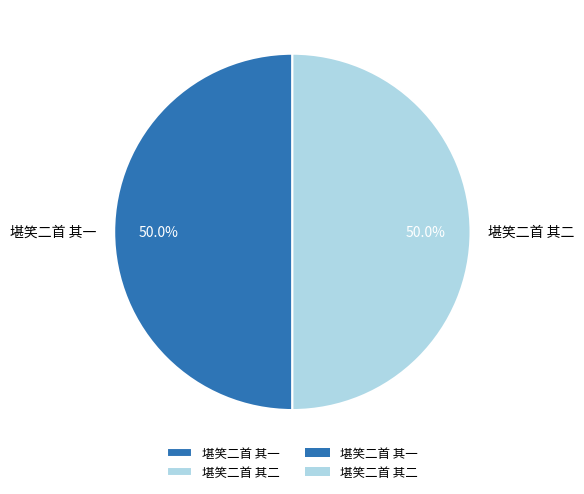

What portion of the pie excludes 堪笑二首 其二?

50.0%